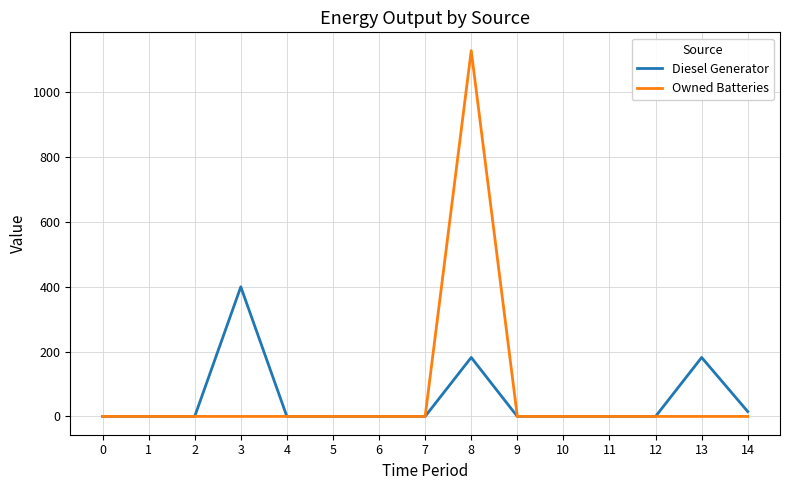

How many categories are shown in the chart?

15